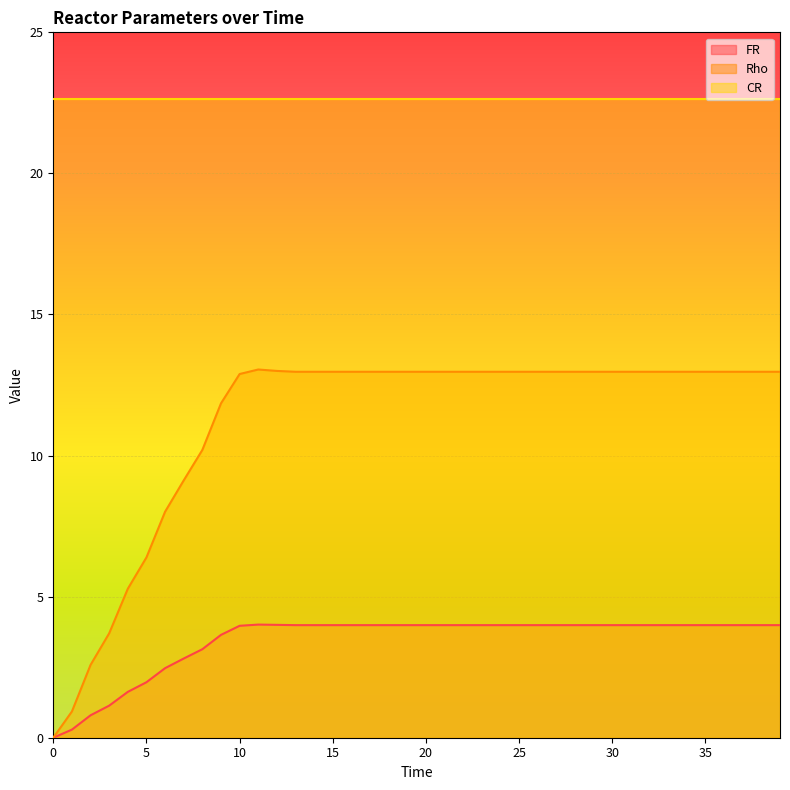

How many values in the FR series are below 3?

8